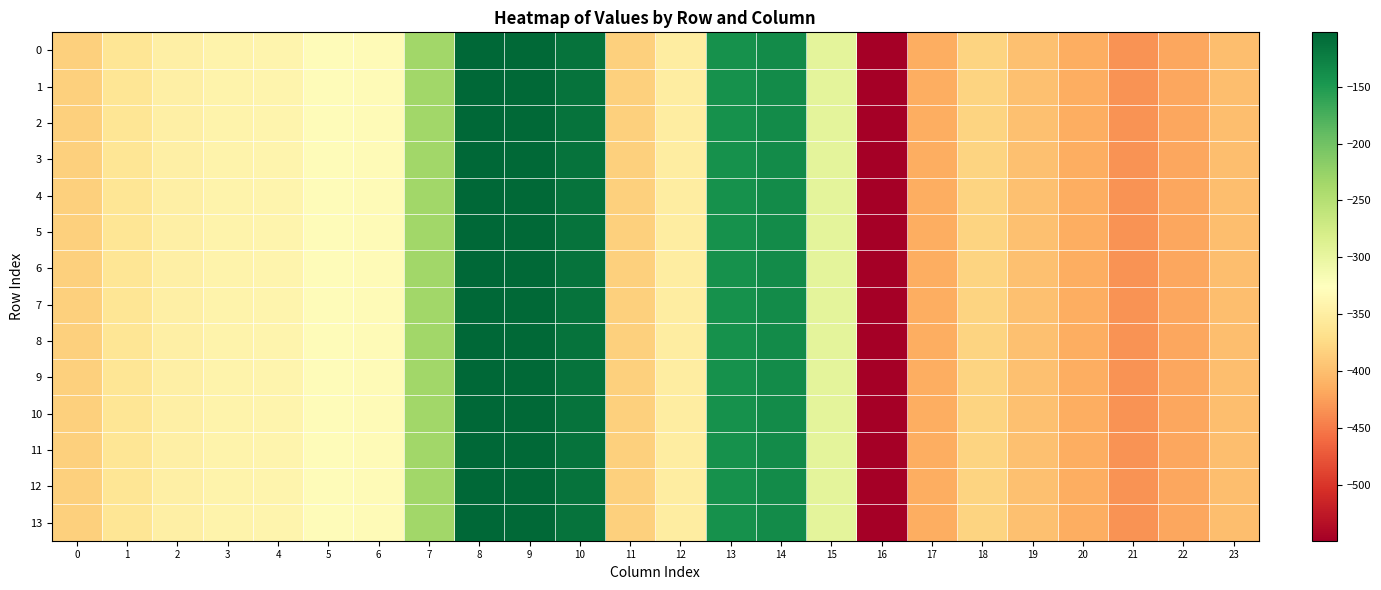

Which label corresponds to the largest value in the chart?

8